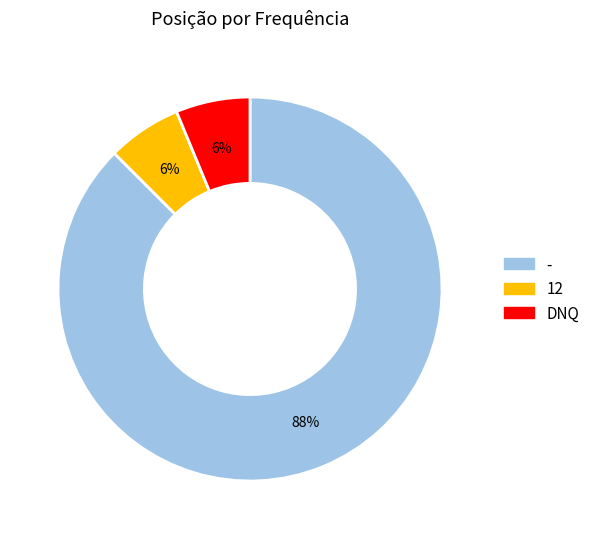

Combined, do 12 and - account for over 50%?

Yes